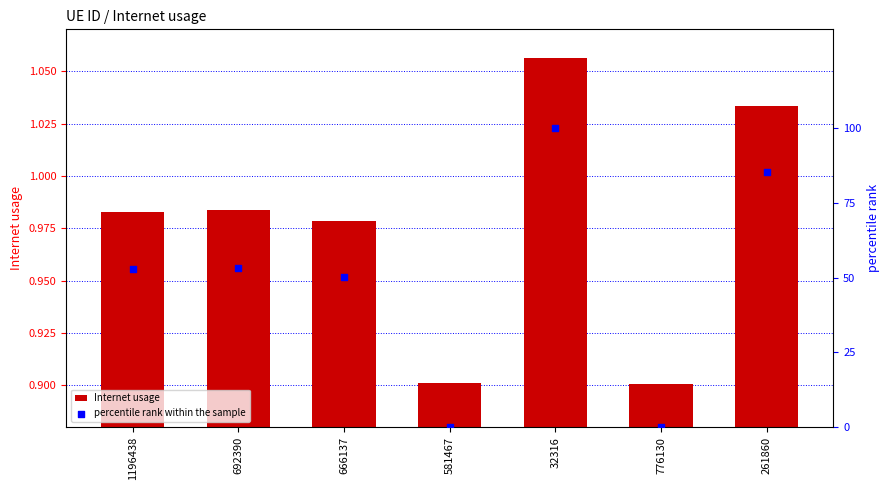

What are all the series names shown in the legend?

Internet usage, percentile rank within the sample